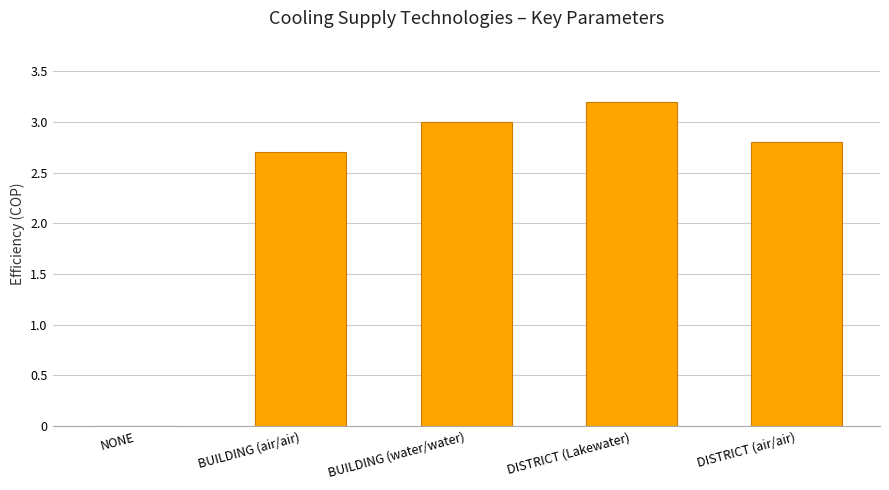

What is the sum of all values?

11.7